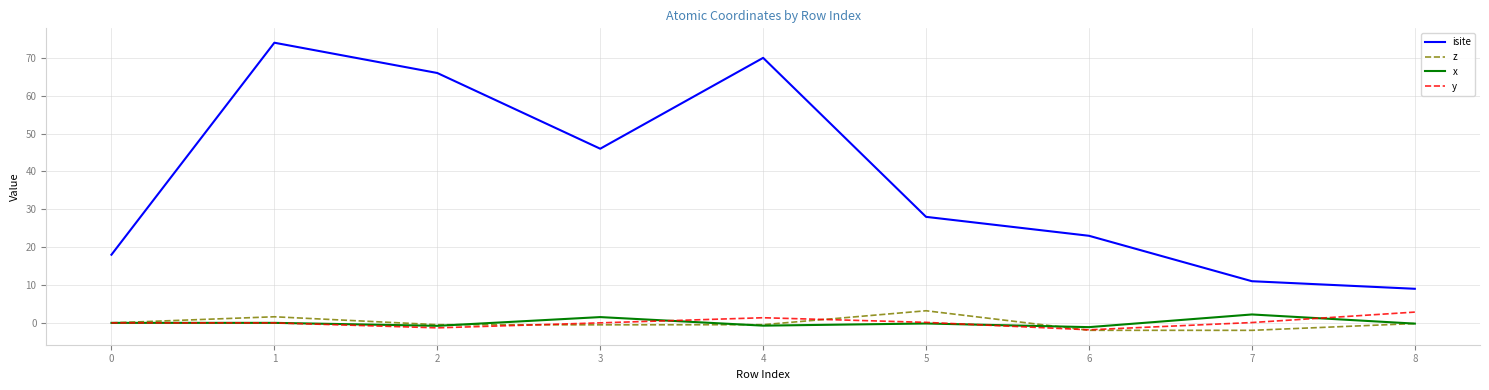

Does the chart display data point markers on the line(s)?

No